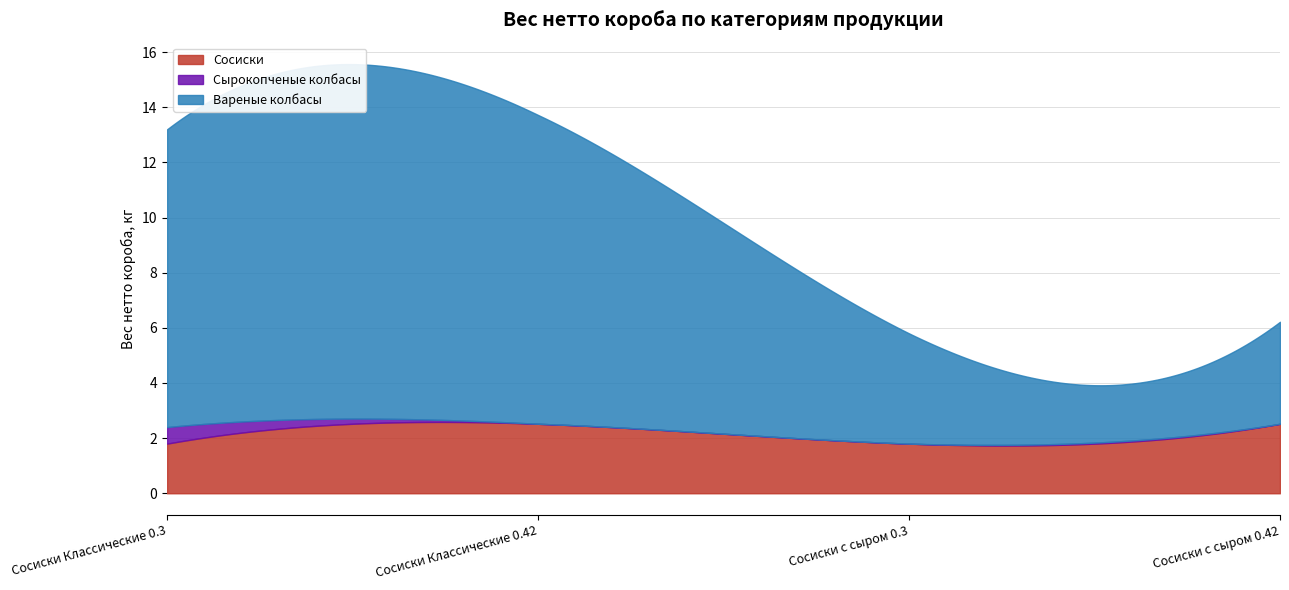

What is the average value of the Вареные колбасы series?

7.4